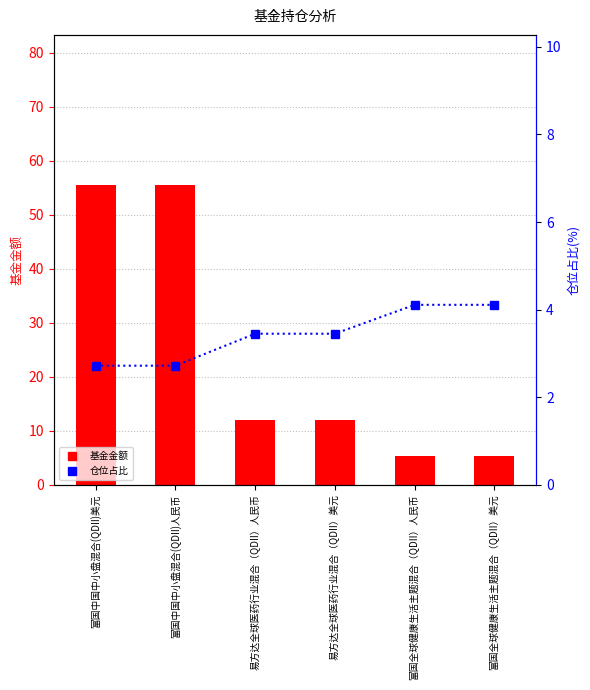

At which category is the sum across all series the highest?

富国中国中小盘混合(QDII)美元